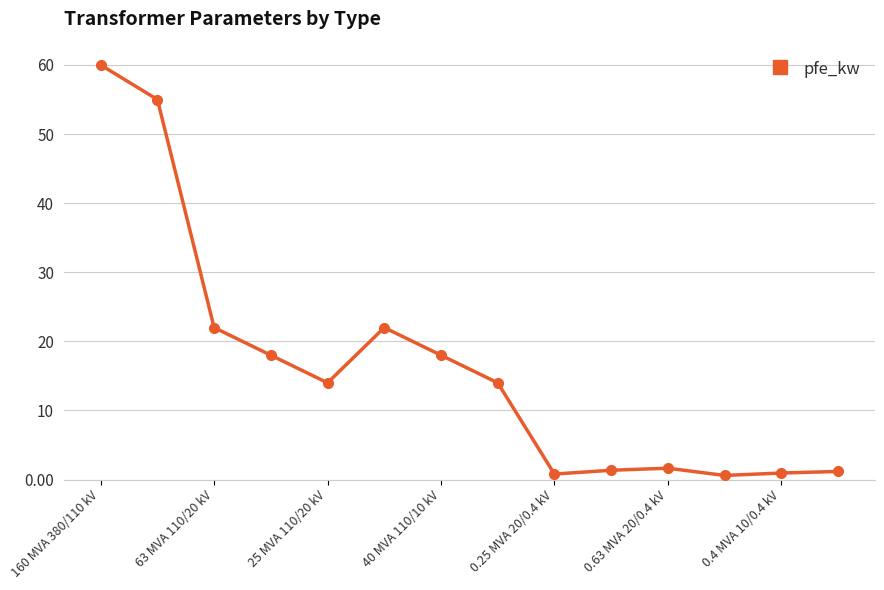

True or false: the data has more than 0 interior local peaks.

True